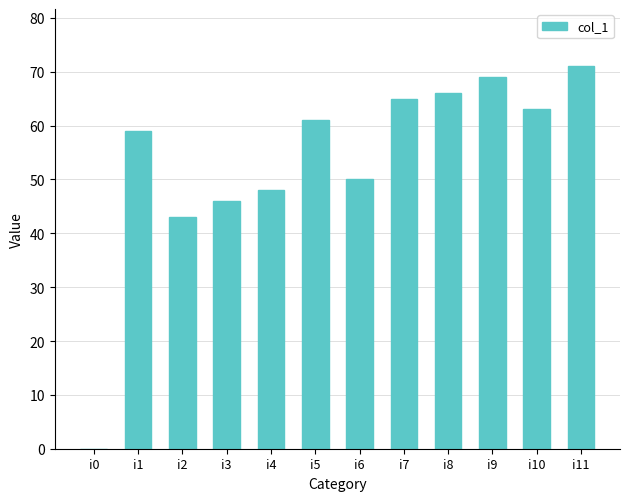

Which category has the highest value across all series?

i11